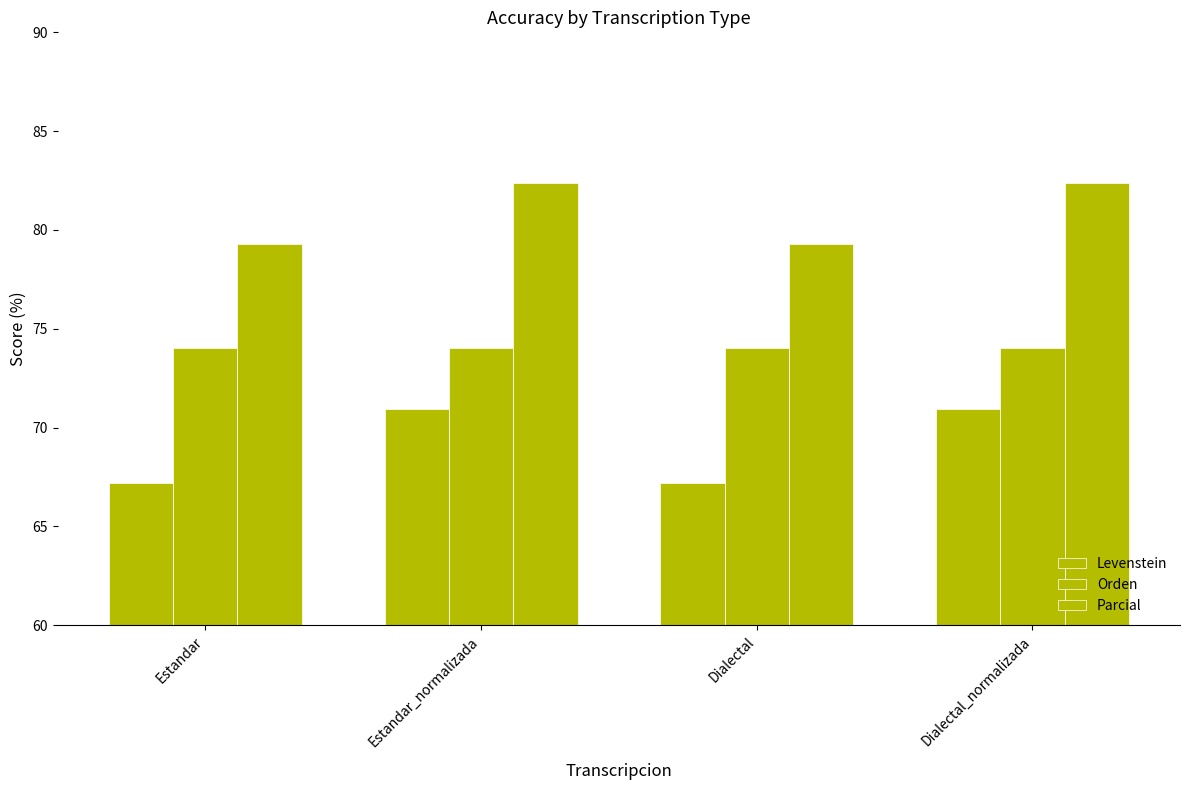

Rank the categories by Levenstein value from highest to lowest.

Estandar_normalizada, Dialectal_normalizada, Estandar, Dialectal